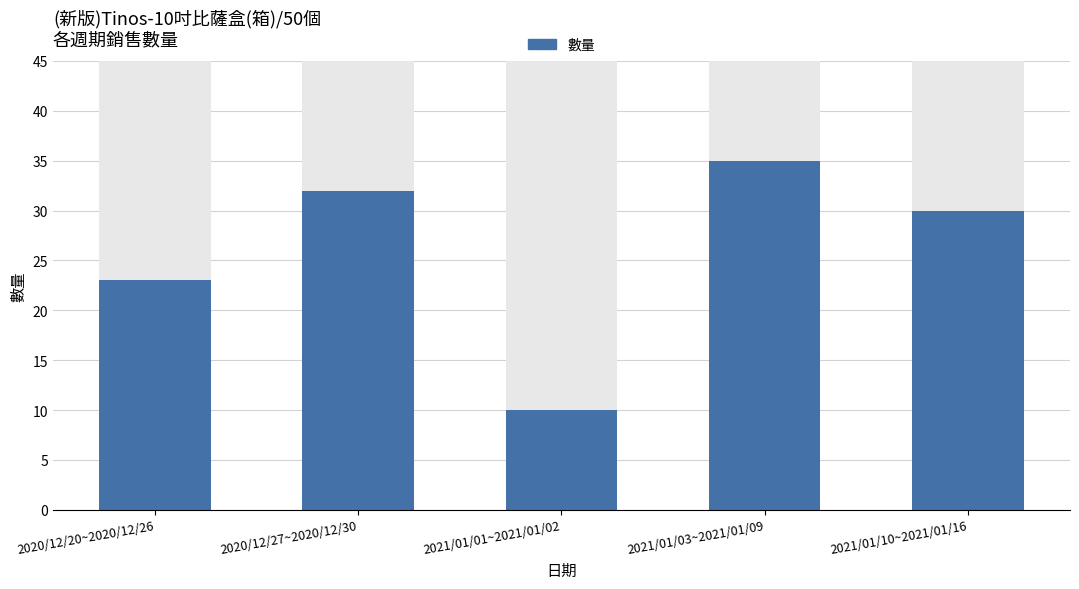

Rank the categories by value from highest to lowest.

2021/01/03~2021/01/09, 2020/12/27~2020/12/30, 2021/01/10~2021/01/16, 2020/12/20~2020/12/26, 2021/01/01~2021/01/02